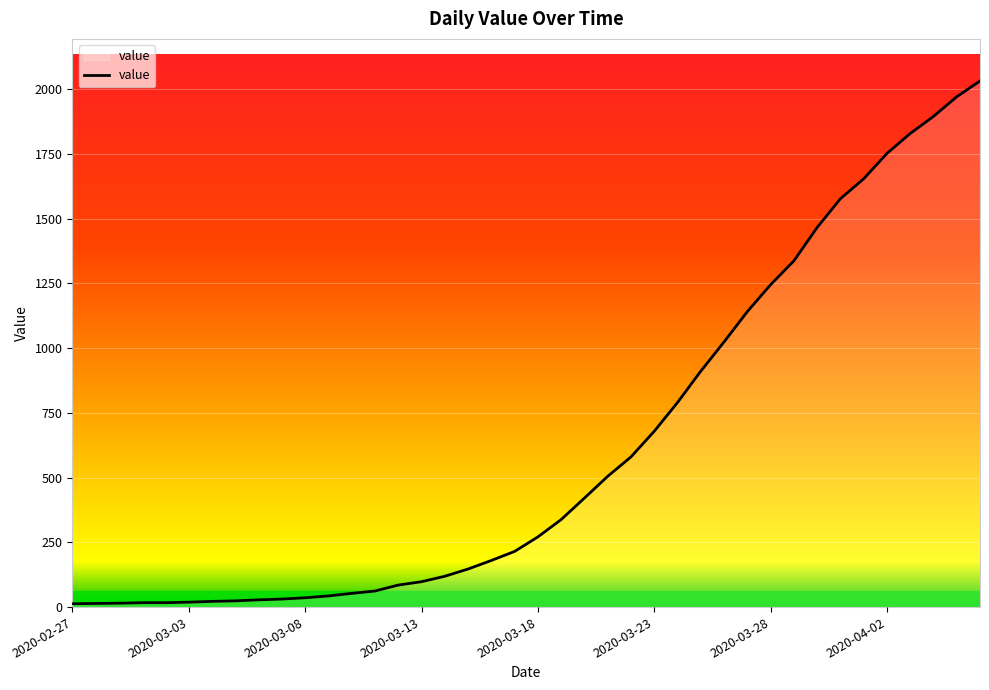

What is the difference between the maximum and minimum values?

2019